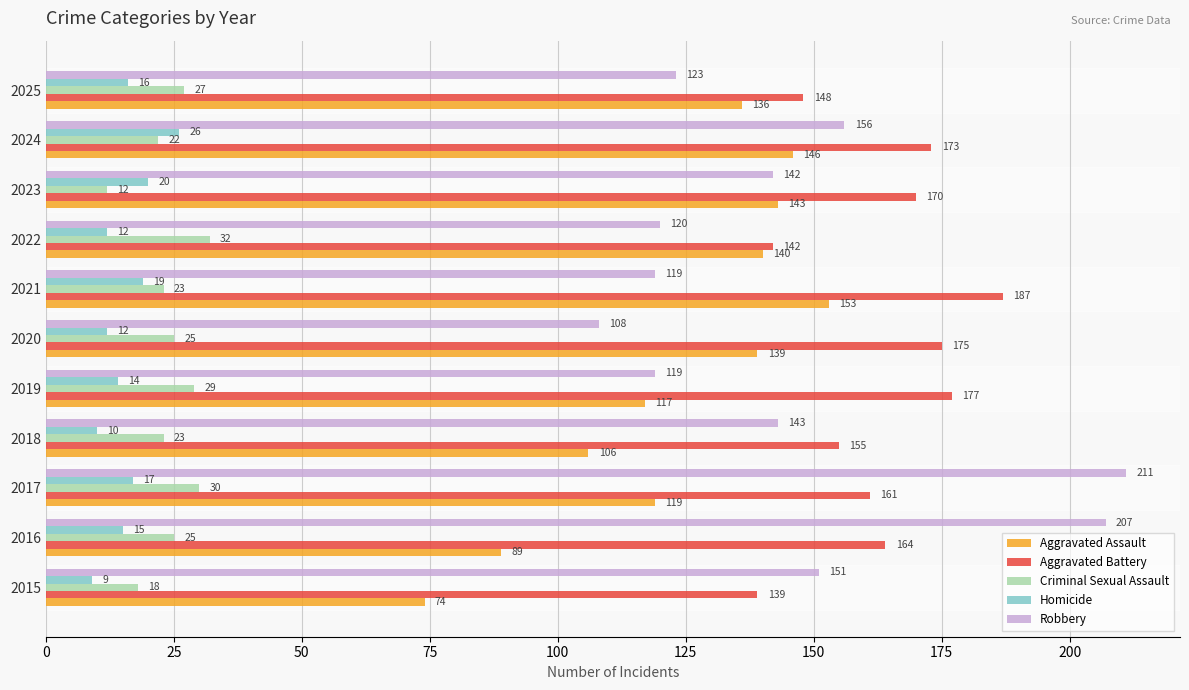

The Aggravated Battery series shows 170 at 2023. True or false?

True